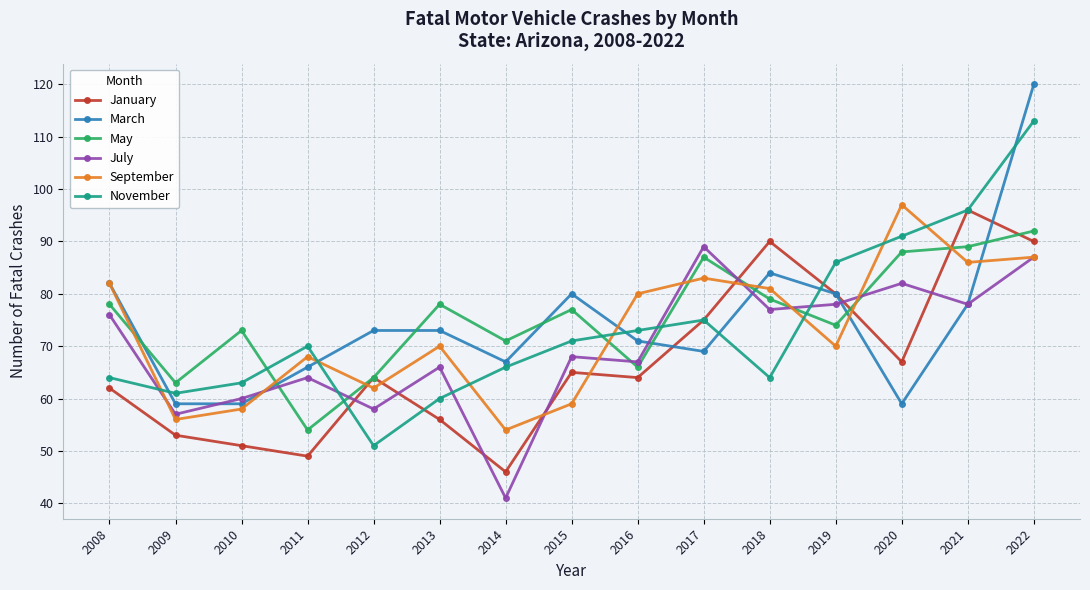

What is the difference between the maximum and minimum values in the July series?

48